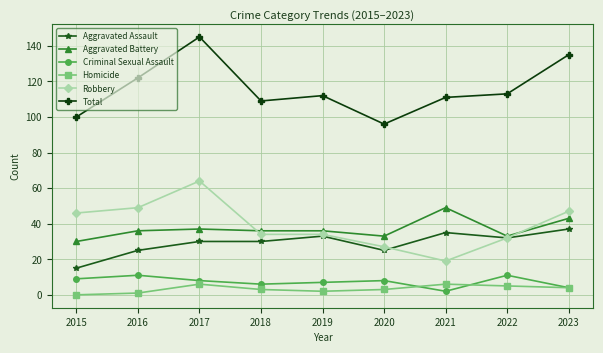

Is the value of Robbery at 2023 greater than the value of Total at 2017?

No